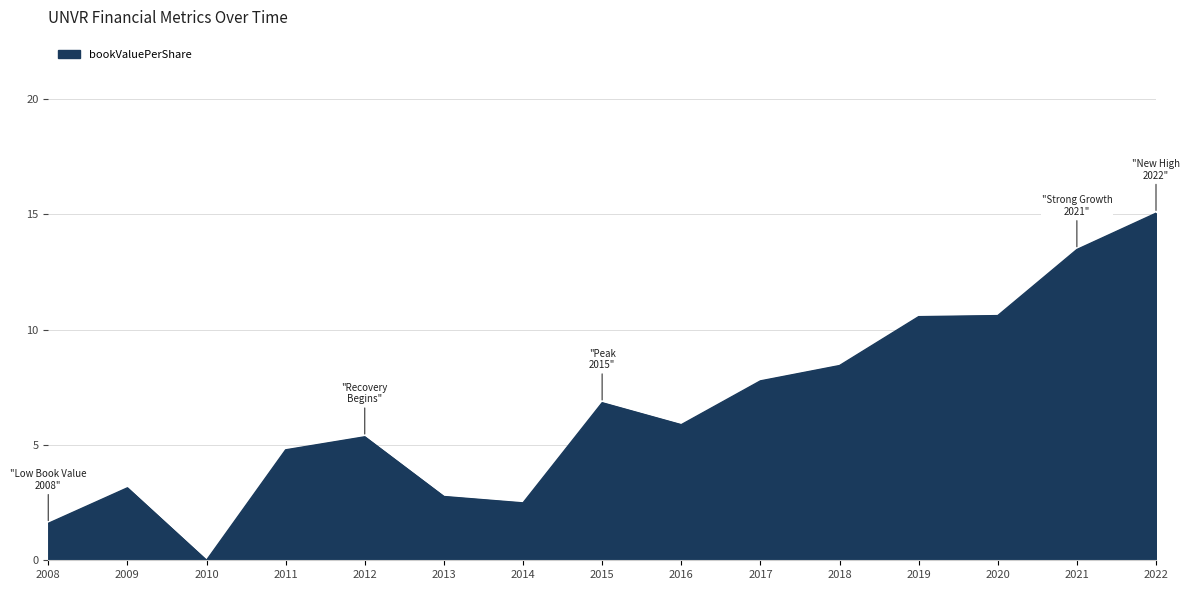

Reading left to right, extract all data points from this chart.

2008=1.6	2009=3.1	2010=0.0	2011=4.8	2012=5.4	2013=2.8	2014=2.5	2015=6.8	2016=5.9	2017=7.8	2018=8.4	2019=10.6	2020=10.6	2021=13.5	2022=15.0